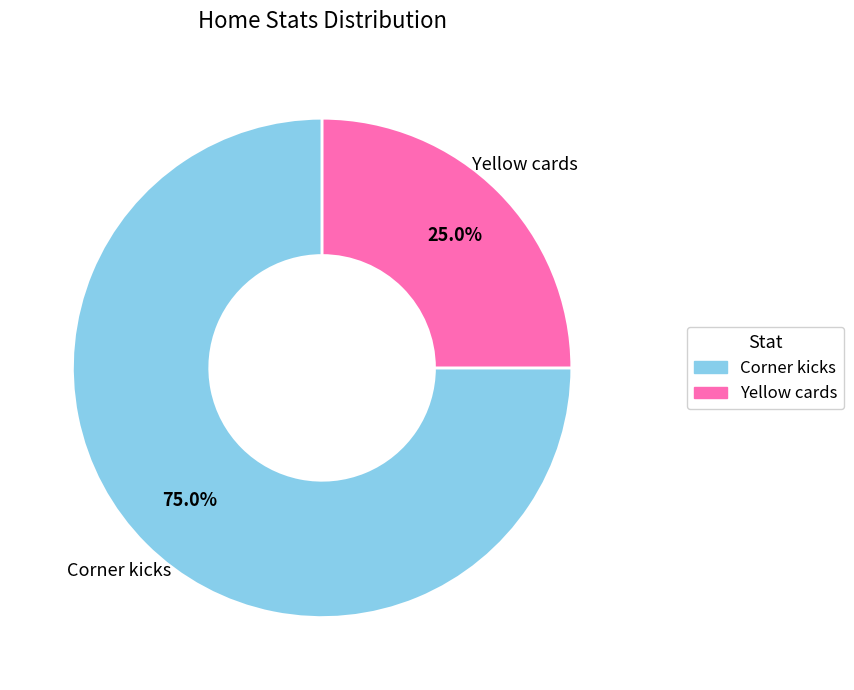

Rank the categories by value from lowest to highest.

Yellow cards, Corner kicks